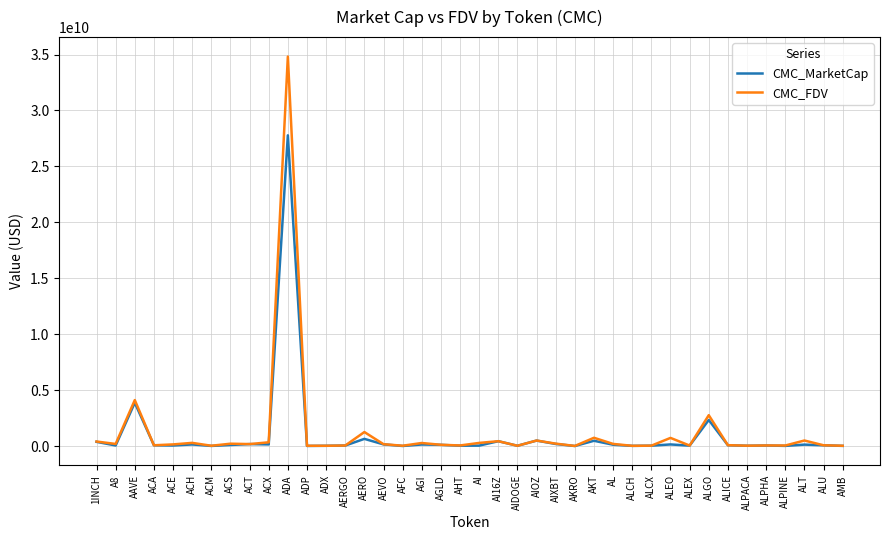

What is the spread (max minus min) of values at ADA?

7039427145